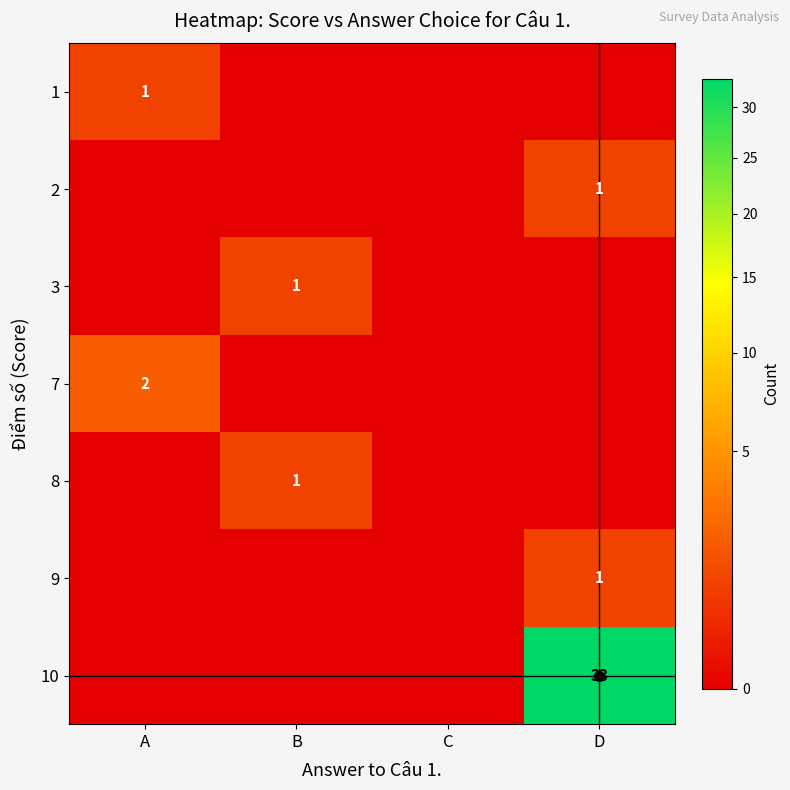

The 7 series shows 2 at A. True or false?

True